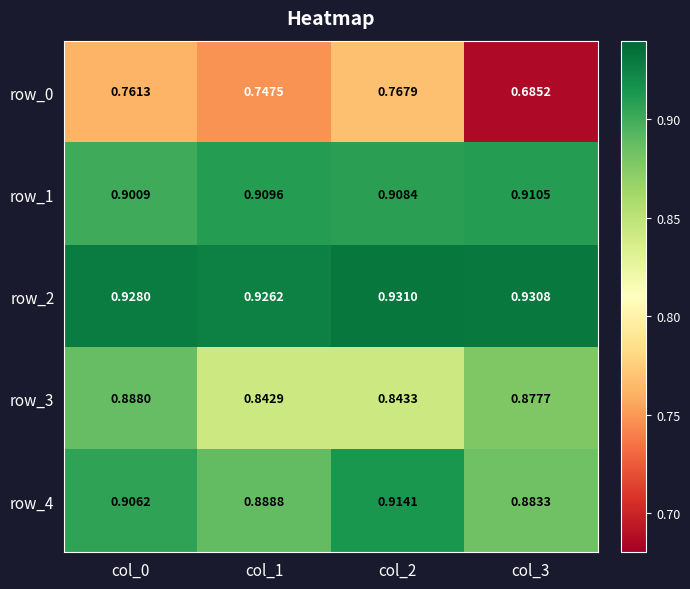

True or false: row_2 has a value of 0.9 at col_3.

True